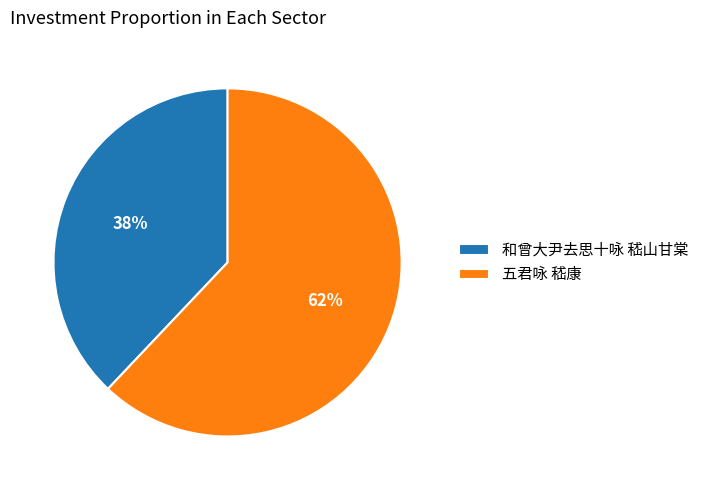

What is the smallest slice in the pie chart?

和曾大尹去思十咏 嵇山甘棠